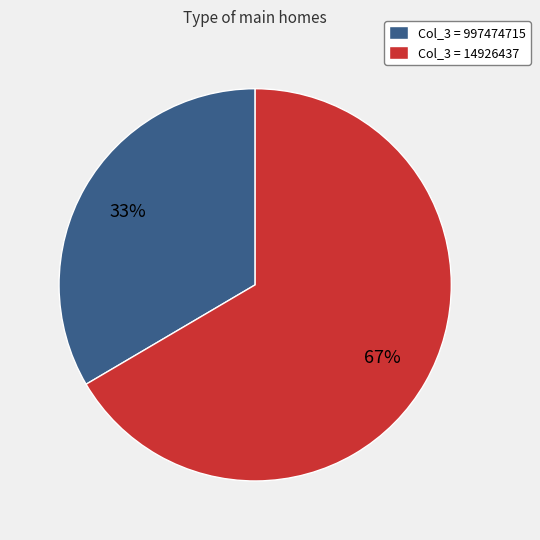

Is it true that Col_3 = 997474715 is 27% of the pie?

False